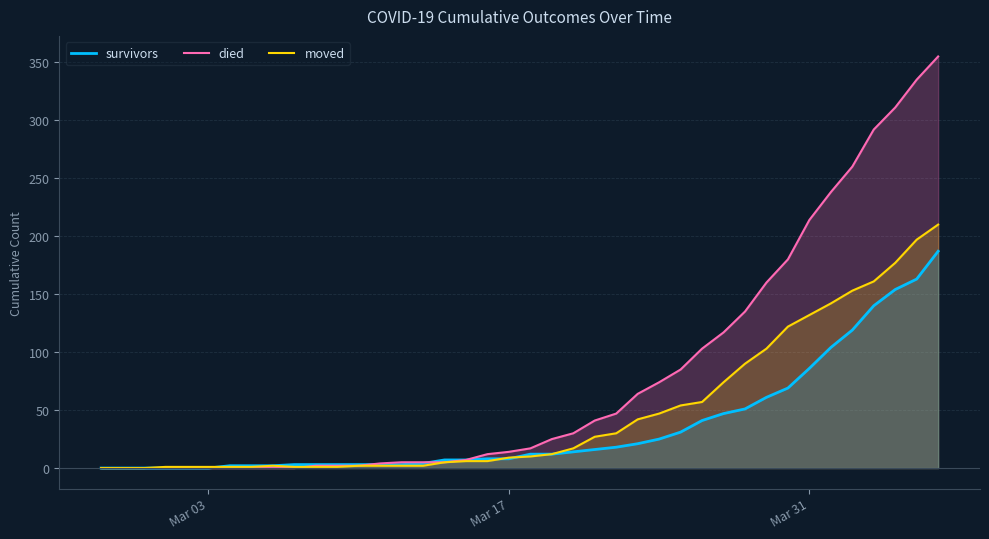

Rank the series by their maximum value, from lowest to highest.

survivors, moved, died